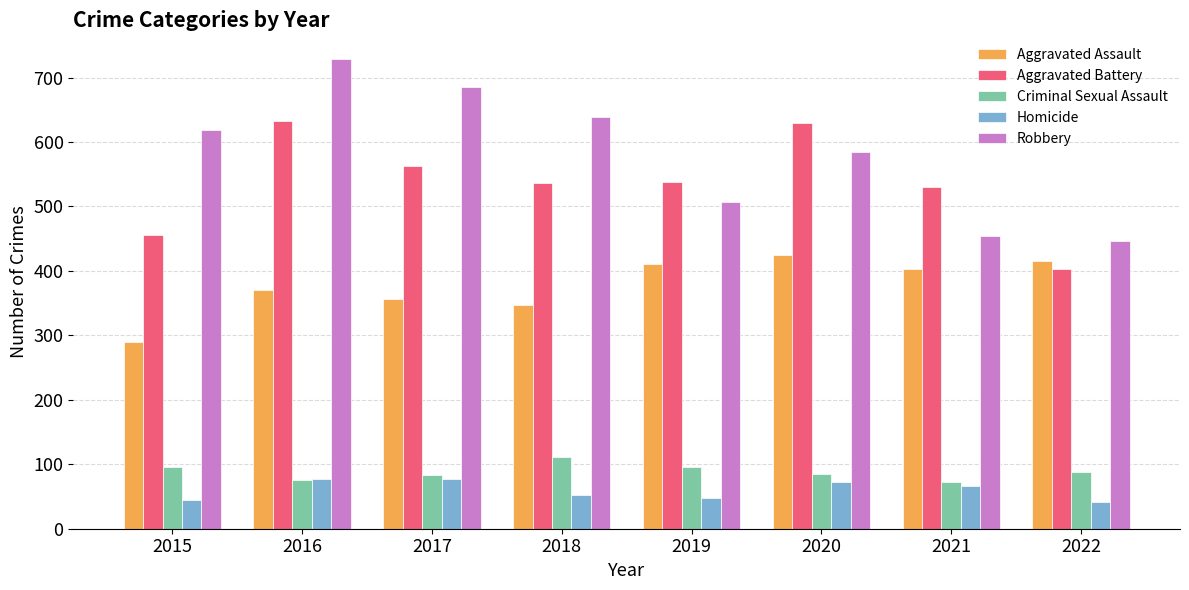

Rank the series by their maximum value, from highest to lowest.

Robbery, Aggravated Battery, Aggravated Assault, Criminal Sexual Assault, Homicide